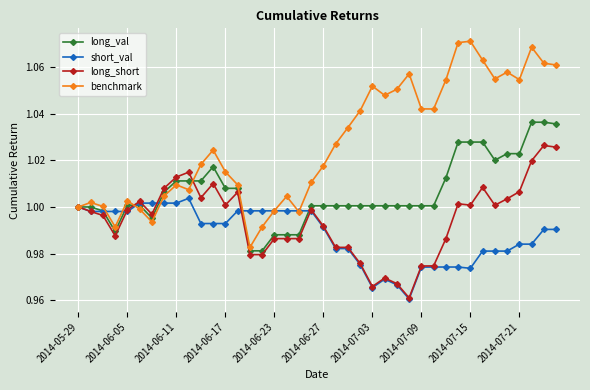

List the series in order of their overall mean, lowest first.

short_val, long_short, long_val, benchmark